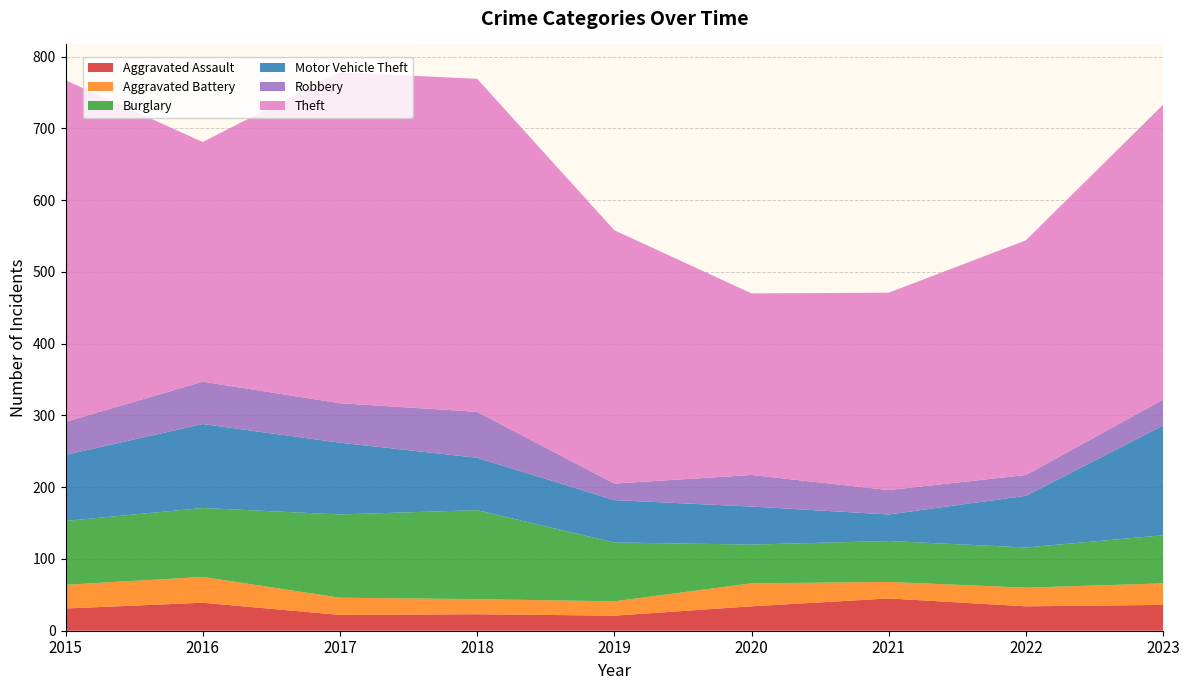

Reading right to left, transcribe all the data shown in this chart.

Aggravated Assault: 36	34	45	34	21	23	22	39	31
Aggravated Battery: 30	26	23	32	20	21	24	36	33
Burglary: 67	56	57	54	82	124	116	96	89
Motor Vehicle Theft: 153	72	37	53	59	73	100	117	92
Robbery: 36	29	34	44	23	64	55	59	46
Theft: 411	327	275	253	353	464	461	334	476